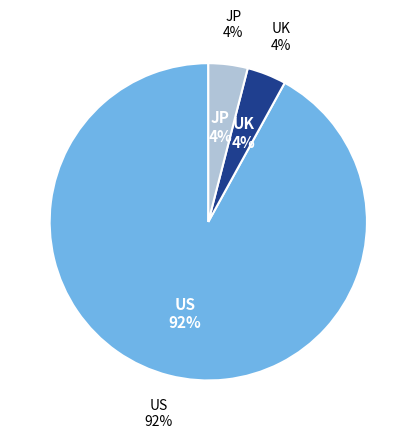

Which has a higher value, jp or us?

us